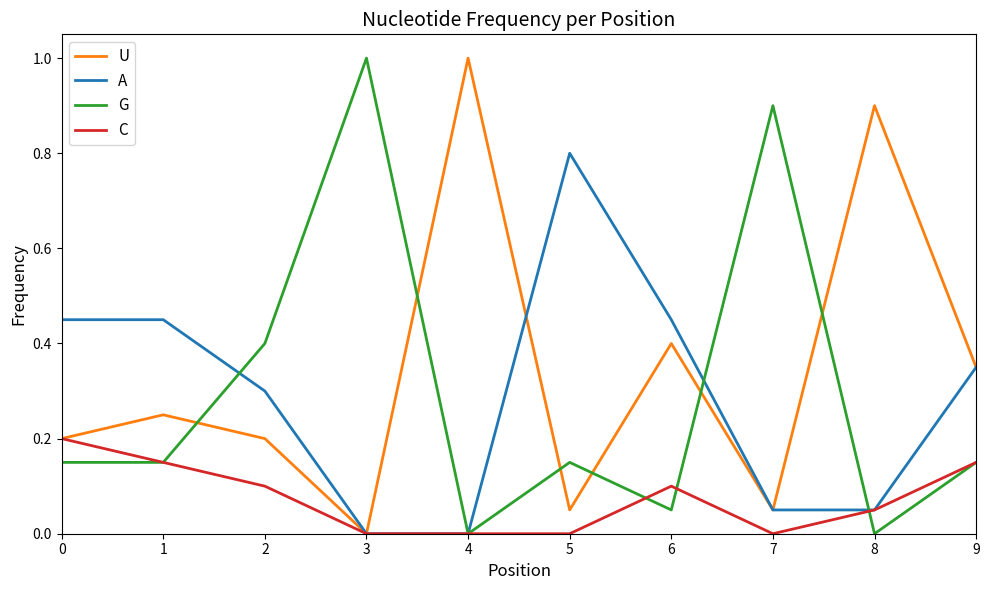

The A series shows 0.7 at 1. True or false?

False